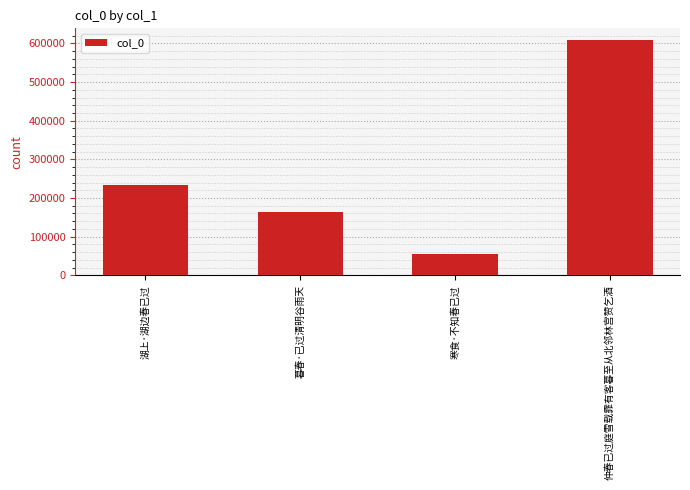

What is the ratio of the value at 湖上·湖边春已过 to the value at 寒食·不知春已过?

4.4